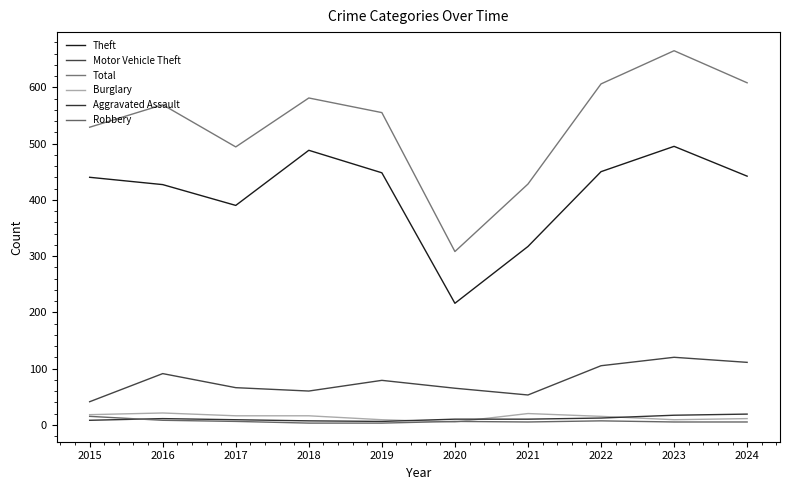

How many lines are shown in the chart?

6